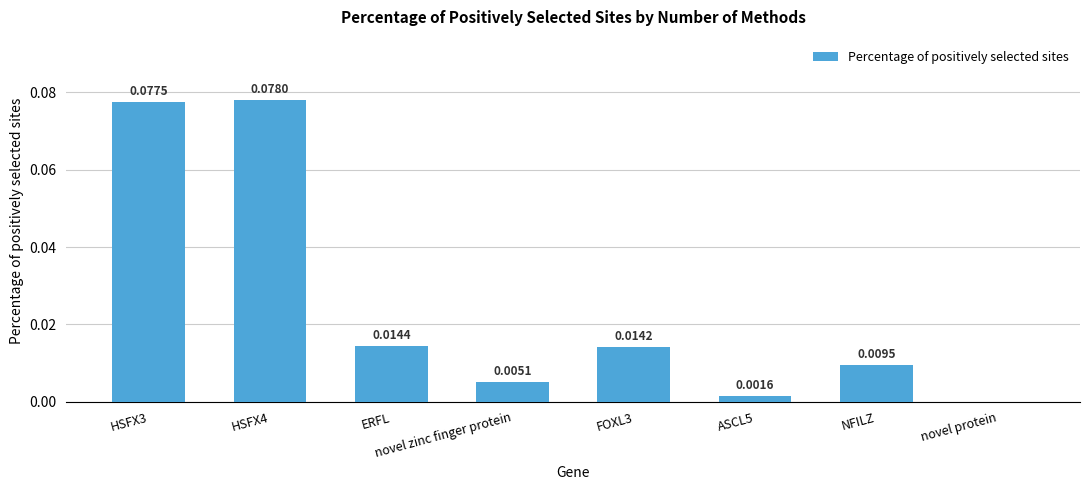

How many positive values are there?

7